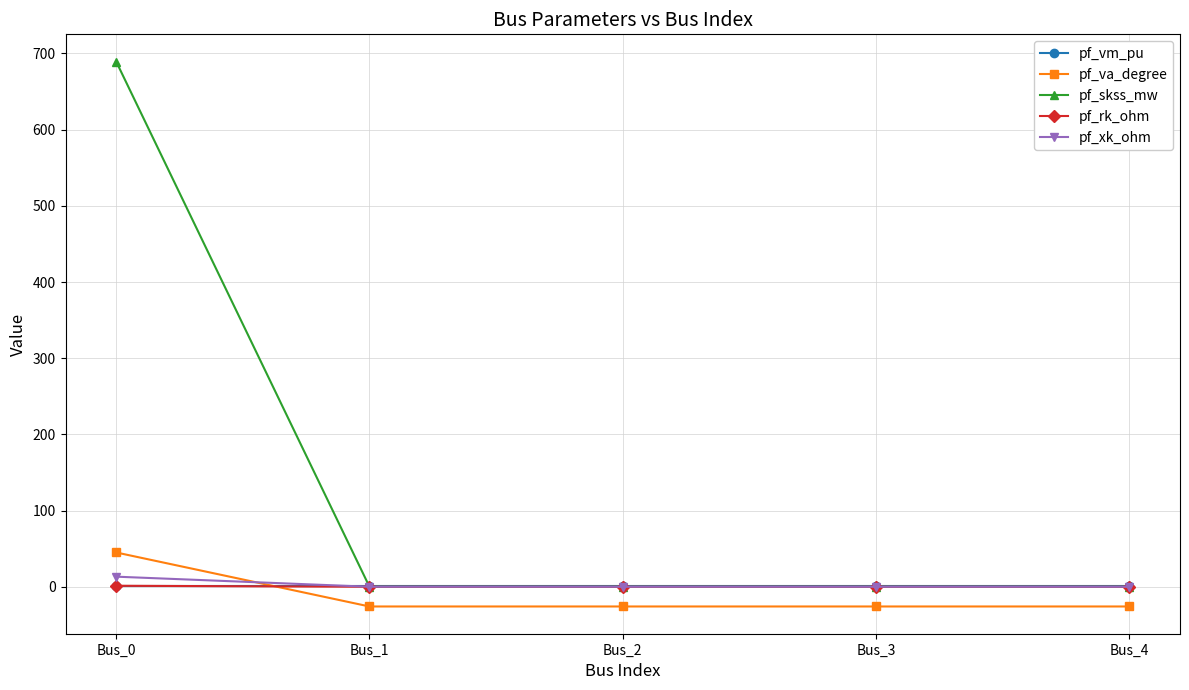

How many pf_rk_ohm values are between 0 and 1?

4